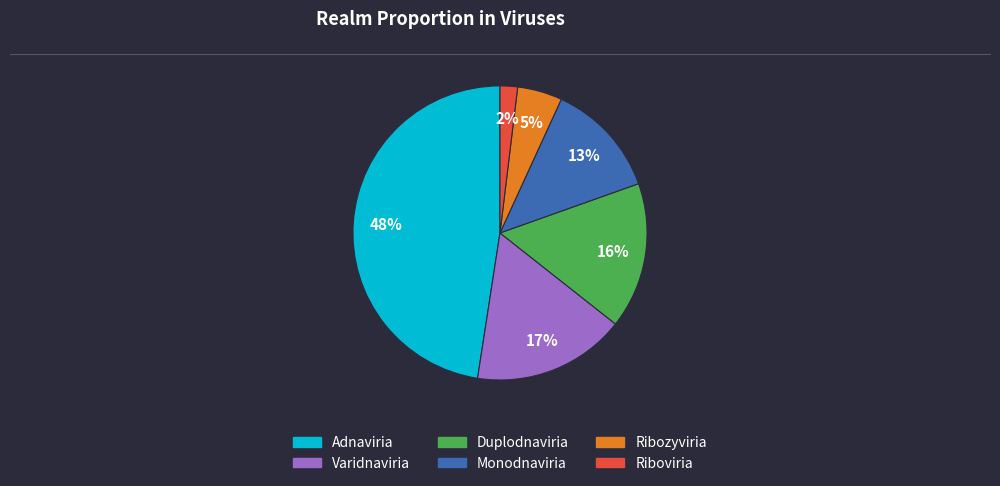

To the nearest percent, what portion does Riboviria represent?

2%